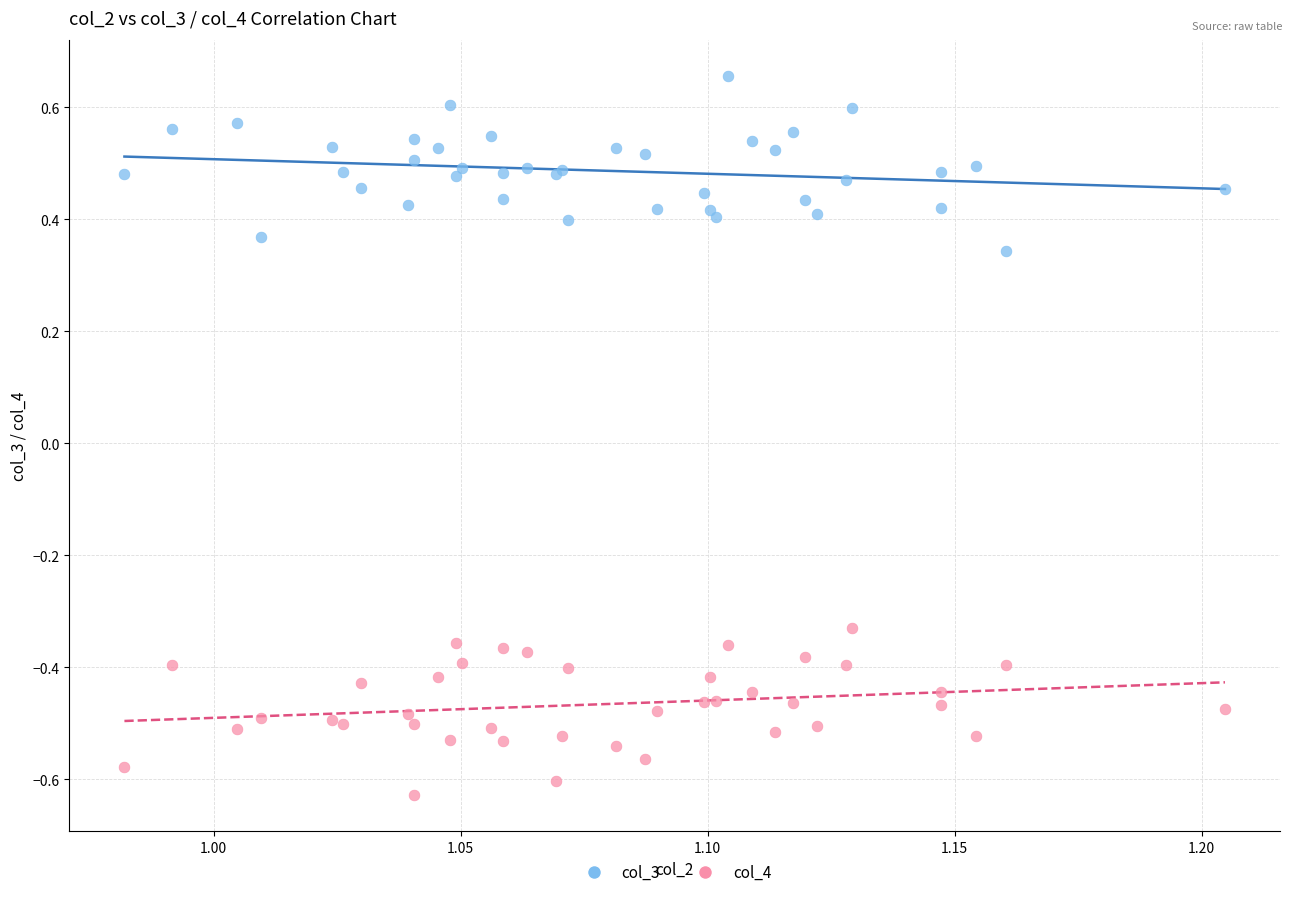

Which series reaches the minimum Y coordinate?

col_4